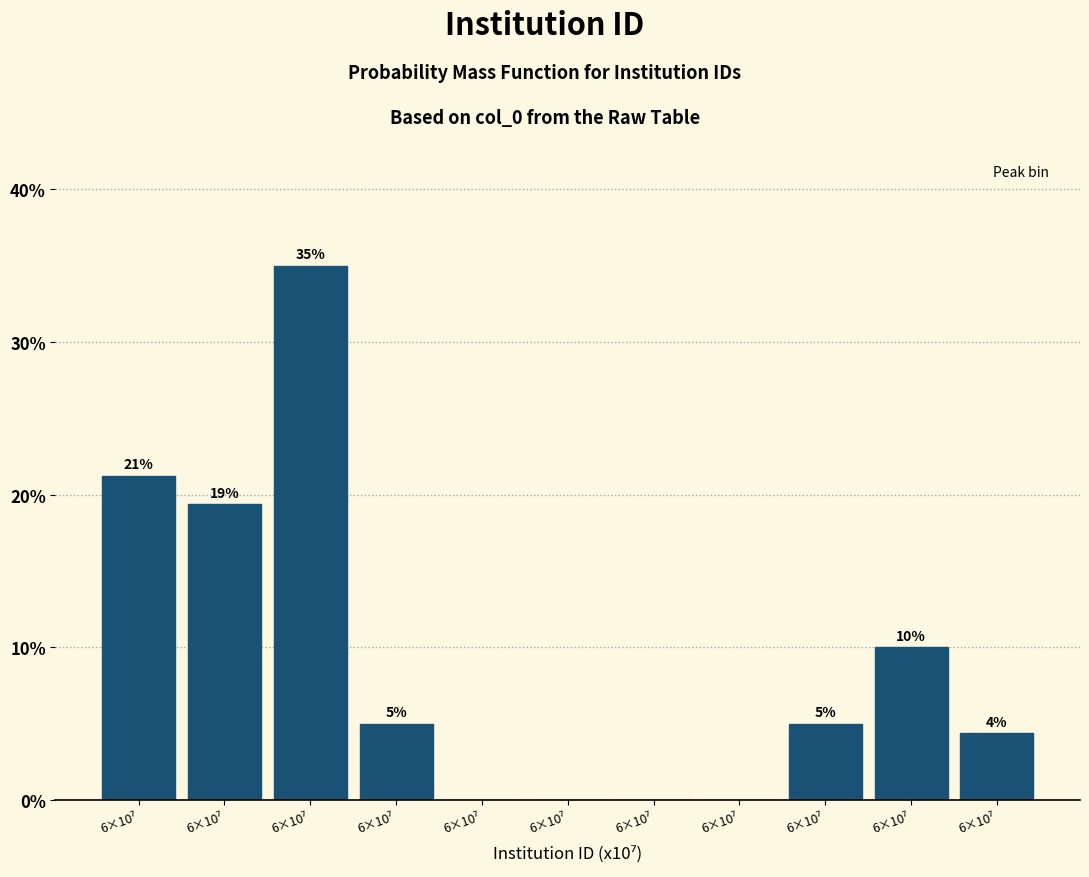

How many series are shown in this chart?

1